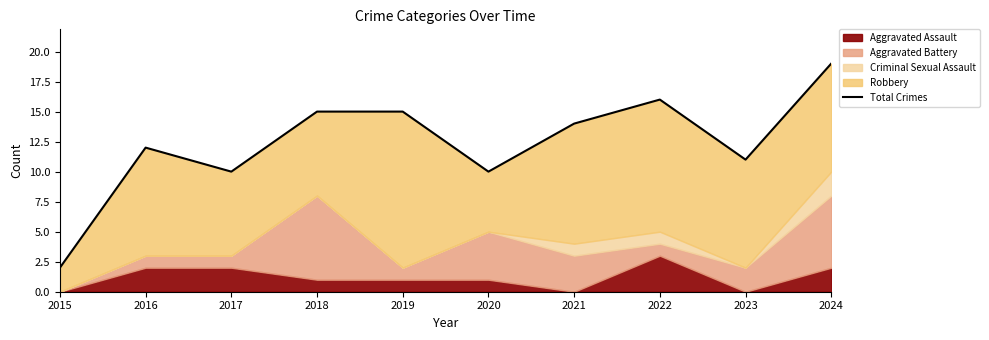

What is the value of the 8th point from the left?

16